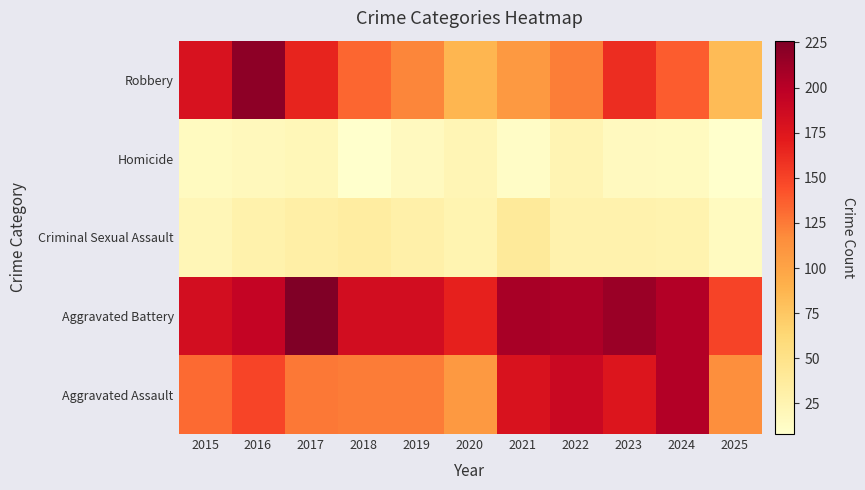

Reading left to right, list all the values displayed in this chart.

Aggravated Assault: 2015=132	2016=149	2017=126	2018=124	2019=124	2020=108	2021=179	2022=190	2023=176	2024=203	2025=115
Aggravated Battery: 2015=183	2016=193	2017=226	2018=184	2019=184	2020=168	2021=208	2022=205	2023=214	2024=203	2025=150
Criminal Sexual Assault: 2015=21	2016=28	2017=31	2018=35	2019=30	2020=25	2021=39	2022=27	2023=27	2024=26	2025=15
Homicide: 2015=15	2016=18	2017=20	2018=8	2019=16	2020=22	2021=12	2022=24	2023=16	2024=15	2025=8
Robbery: 2015=180	2016=220	2017=166	2018=134	2019=120	2020=87	2021=108	2022=123	2023=161	2024=138	2025=83